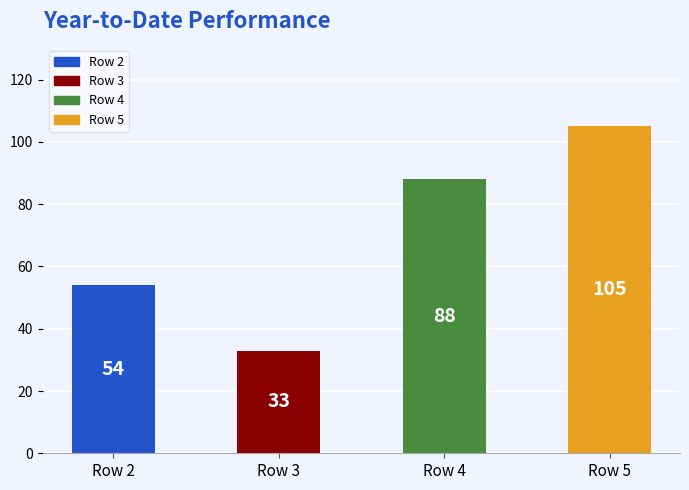

Count the number of data series in this chart.

1